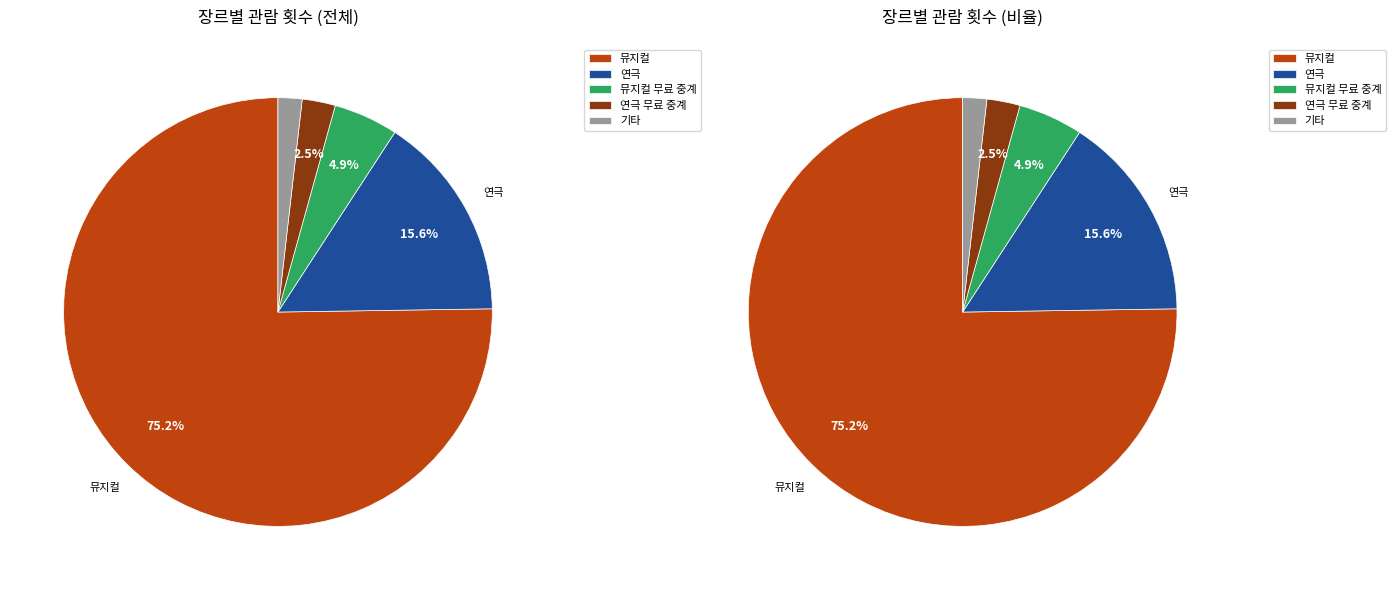

Which slice represents more than half of the pie?

뮤지컬